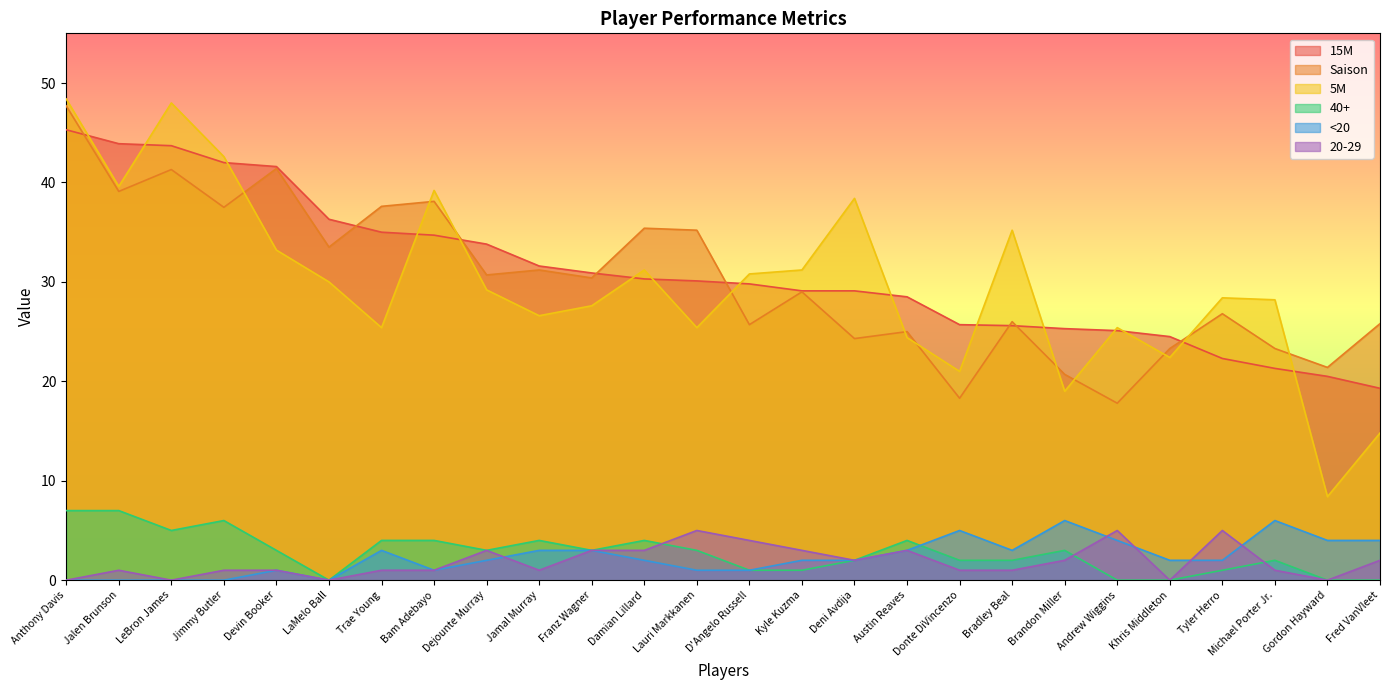

What is the average value of the <20 series?

2.3